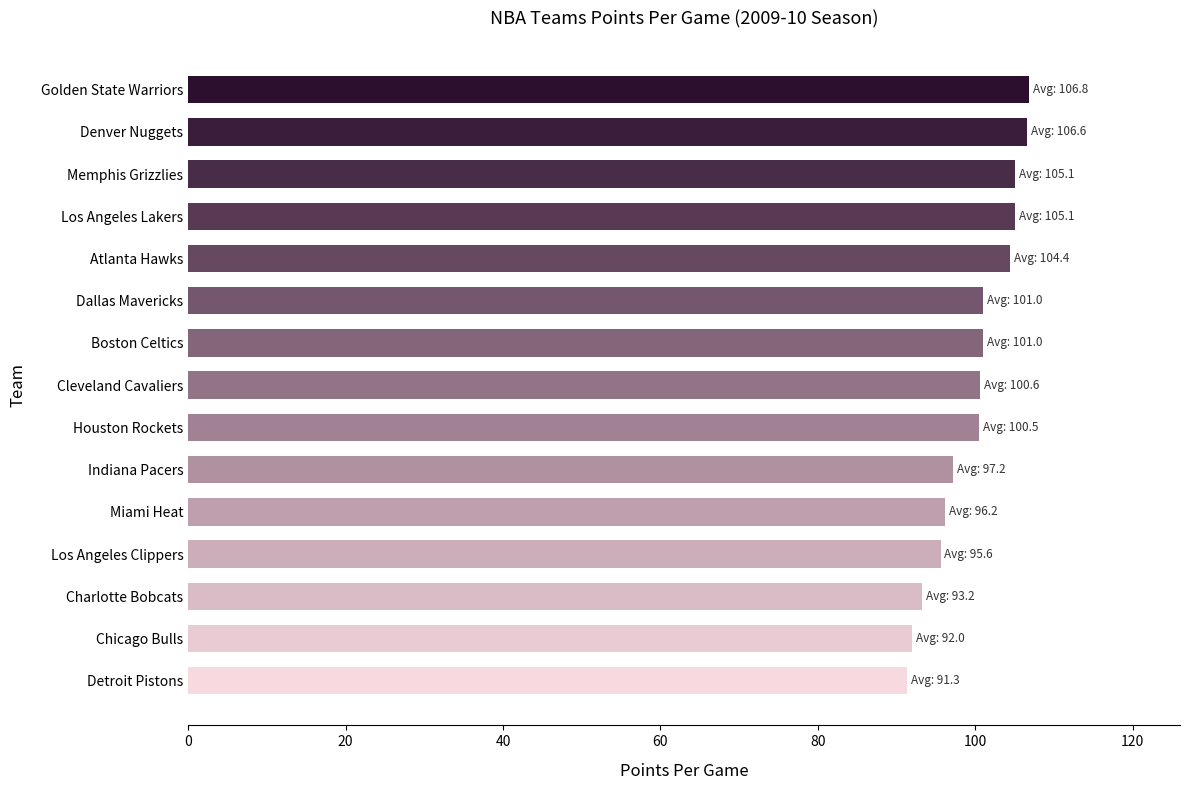

Does the chart contain any negative values?

No